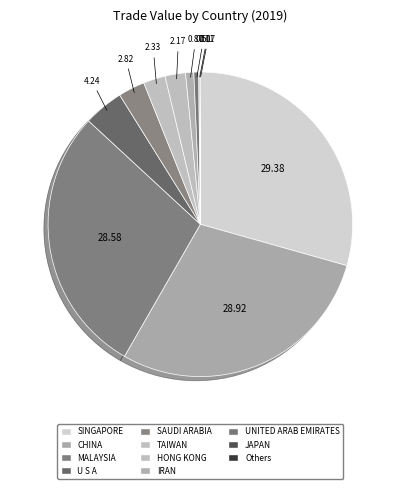

To the nearest percent, what is the difference between the largest and smallest slice percentages?

29%